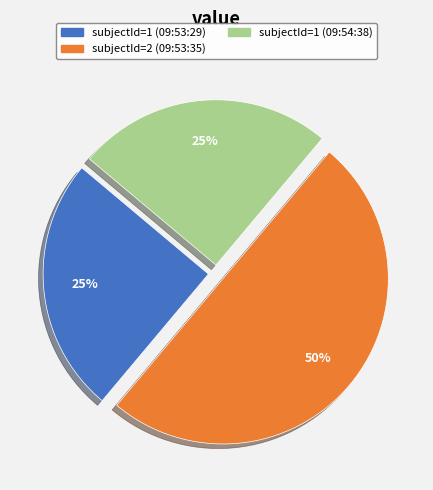

To the nearest percent, what is the average slice percentage?

33%